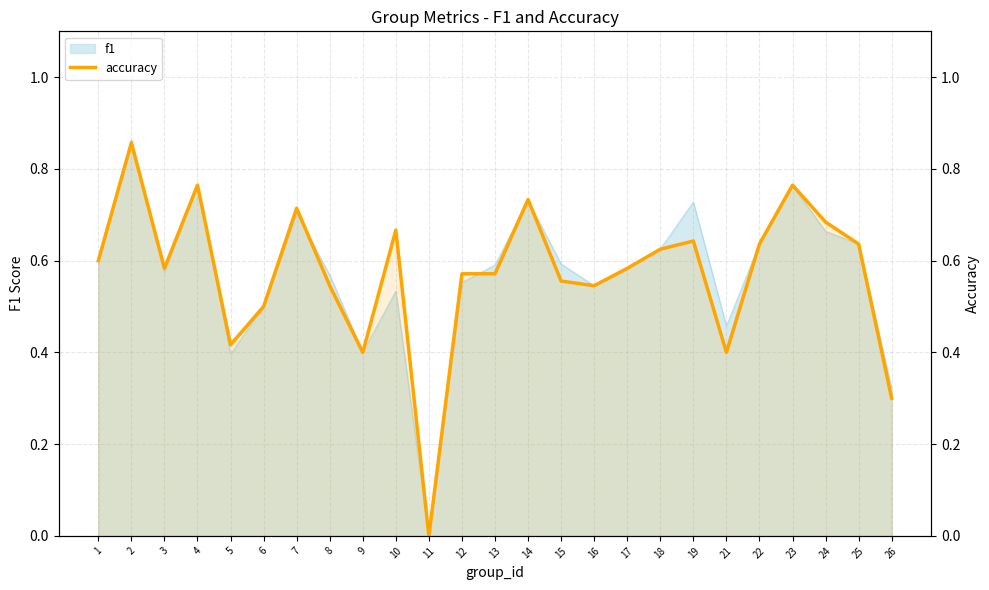

What is the average value?

0.6